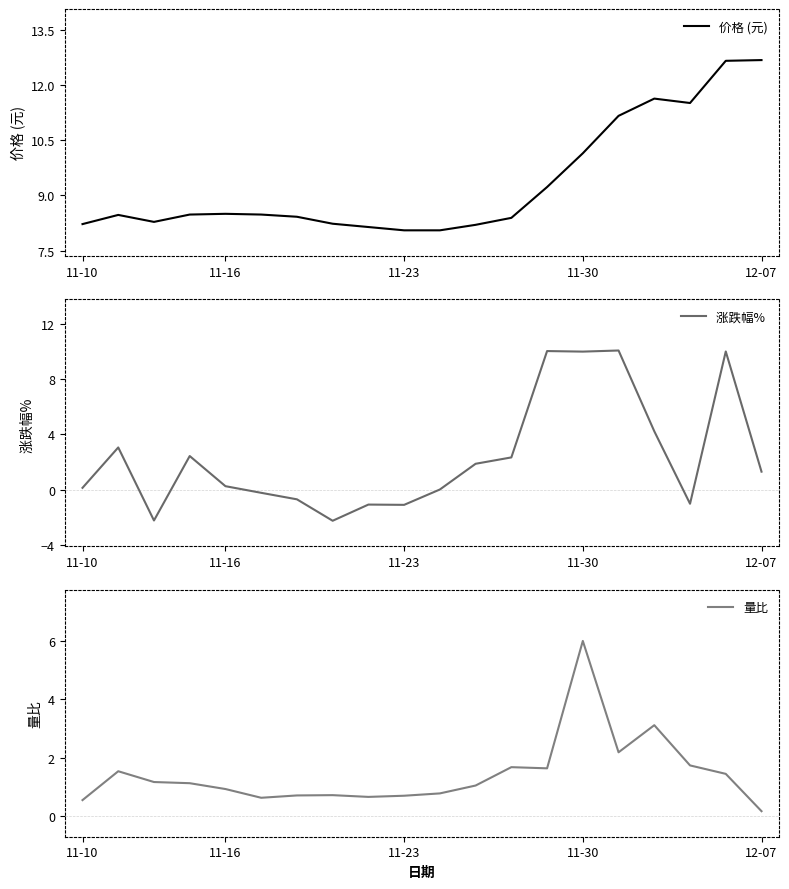

How many series are shown in this chart?

3